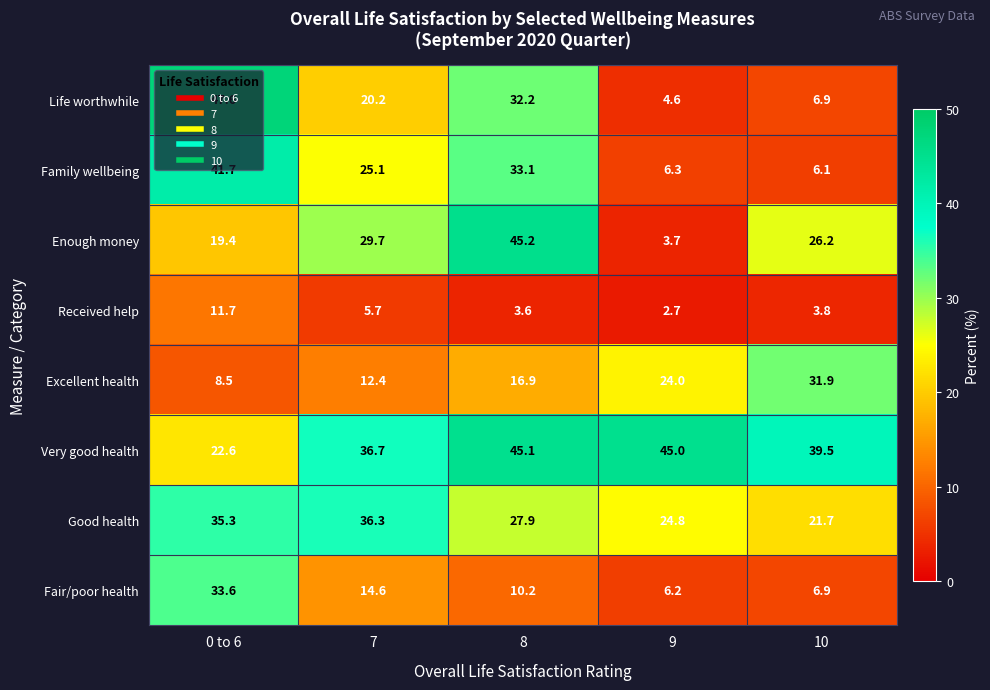

True or false: Very good health has a value of 29.5 at 0 to 6.

False